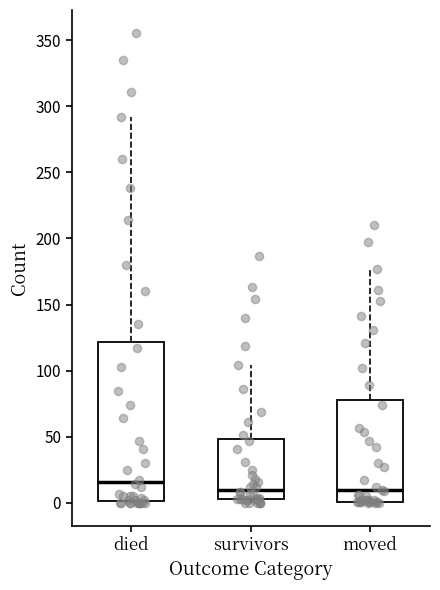

Reading left to right, read every box against the y-axis: the position of its median line, the range the box covers, and the ends of its whiskers. The values are not printed on the chart, so give them approximately, as read against the axis.

died: median 15, box 0 to 120, whiskers 0 to 290
survivors: median 10, box 5 to 50, whiskers 0 to 105
moved: median 10, box 0 to 80, whiskers 0 to 175